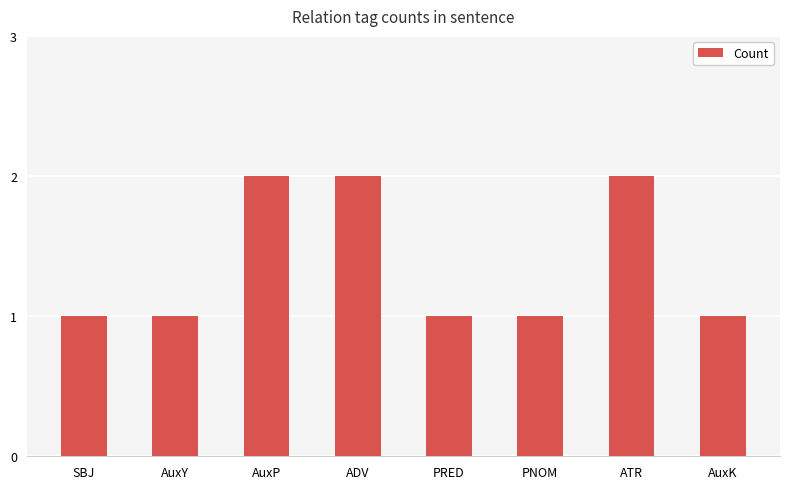

What is the greatest value displayed?

2